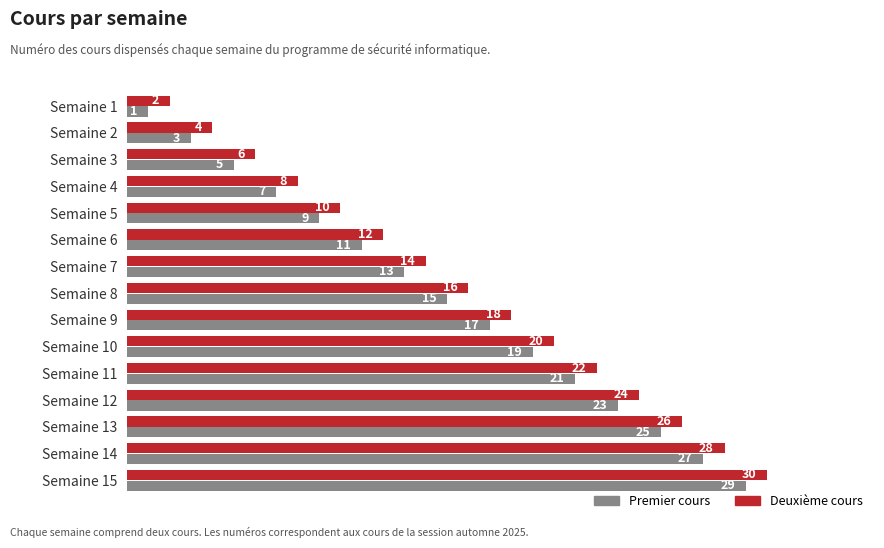

The value of Deuxième cours at Semaine 13 is 9. True or false?

False